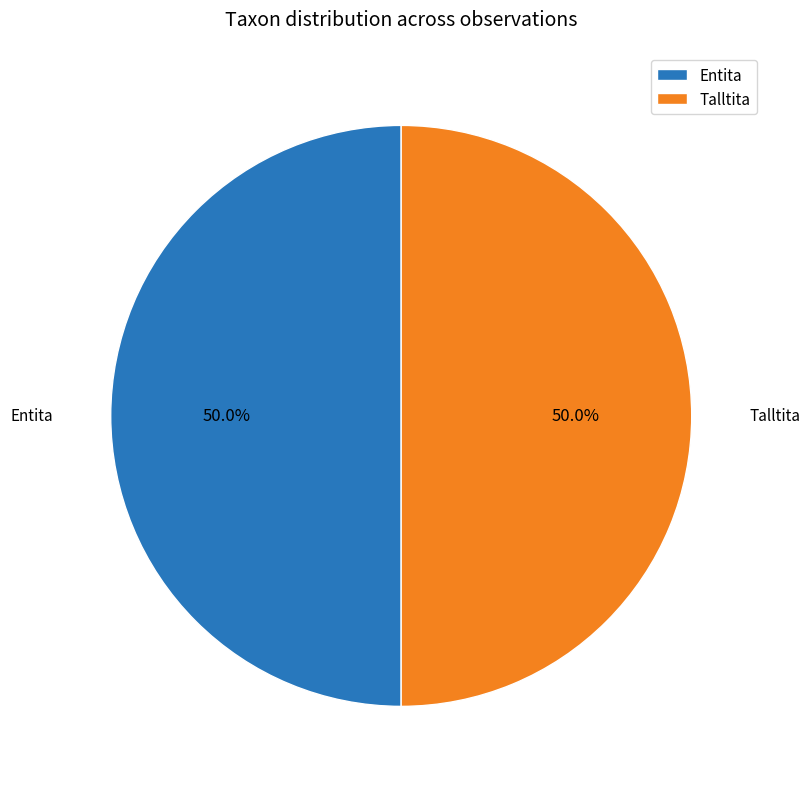

Approximately how many times larger is the value at Talltita compared to Entita?

1.0